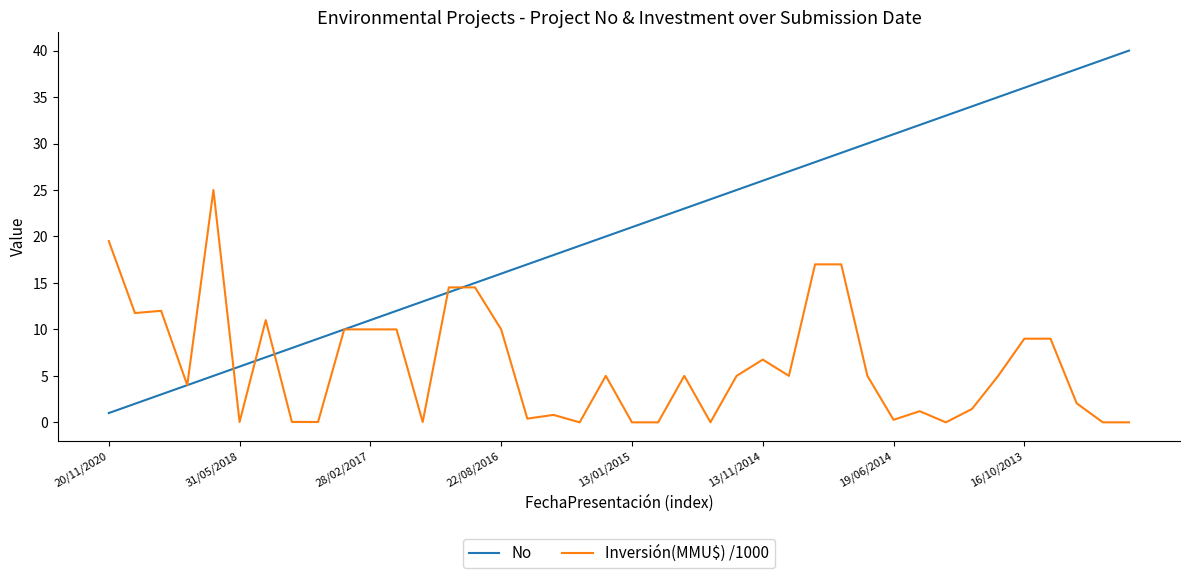

List the series in order of their peak value, lowest first.

Inversión(MMU$) /1000, No